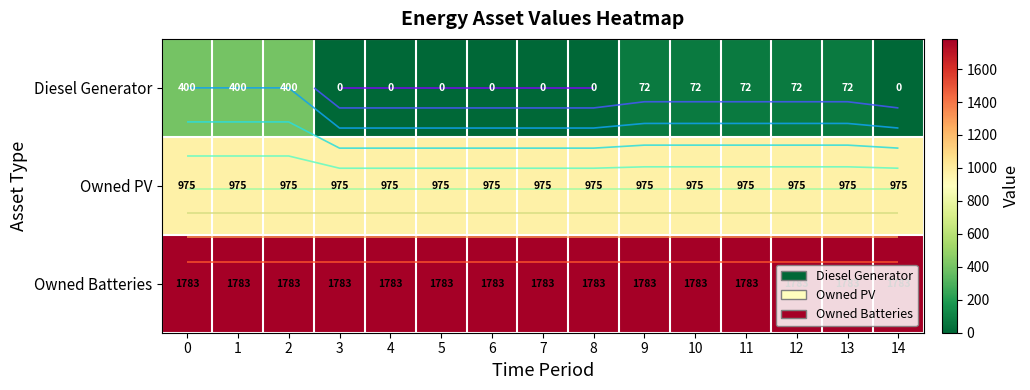

Which series changed the most between 0 and 5?

Diesel Generator